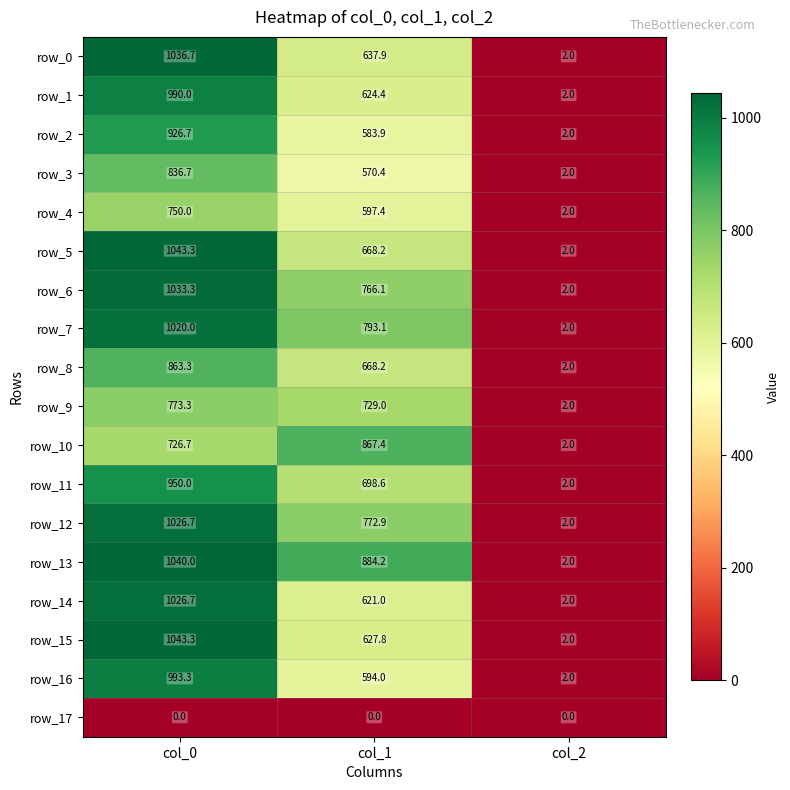

Reading left to right, what are all the values shown in this chart?

row_0: col_0=1036.7	col_1=637.9	col_2=2.0
row_1: col_0=990.0	col_1=624.4	col_2=2.0
row_2: col_0=926.7	col_1=583.9	col_2=2.0
row_3: col_0=836.7	col_1=570.4	col_2=2.0
row_4: col_0=750.0	col_1=597.4	col_2=2.0
row_5: col_0=1043.3	col_1=668.2	col_2=2.0
row_6: col_0=1033.3	col_1=766.1	col_2=2.0
row_7: col_0=1020.0	col_1=793.1	col_2=2.0
row_8: col_0=863.3	col_1=668.2	col_2=2.0
row_9: col_0=773.3	col_1=729.0	col_2=2.0
row_10: col_0=726.7	col_1=867.4	col_2=2.0
row_11: col_0=950.0	col_1=698.6	col_2=2.0
row_12: col_0=1026.7	col_1=772.9	col_2=2.0
row_13: col_0=1040.0	col_1=884.2	col_2=2.0
row_14: col_0=1026.7	col_1=621.0	col_2=2.0
row_15: col_0=1043.3	col_1=627.8	col_2=2.0
row_16: col_0=993.3	col_1=594.0	col_2=2.0
row_17: col_0=0.0	col_1=0.0	col_2=0.0